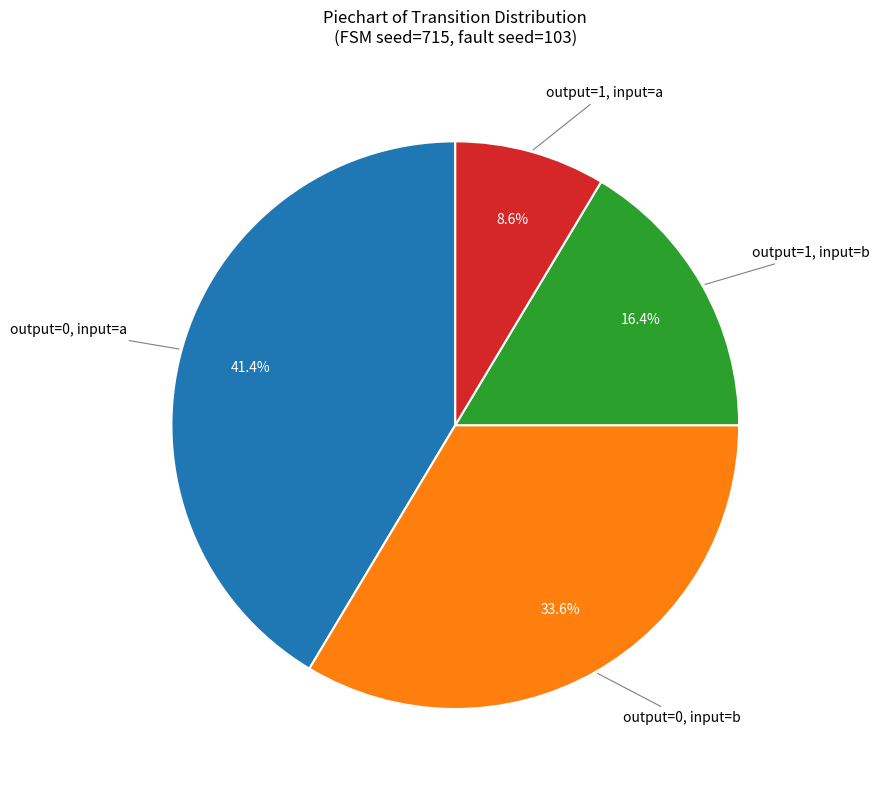

To the nearest percent, what is the average slice percentage?

25%